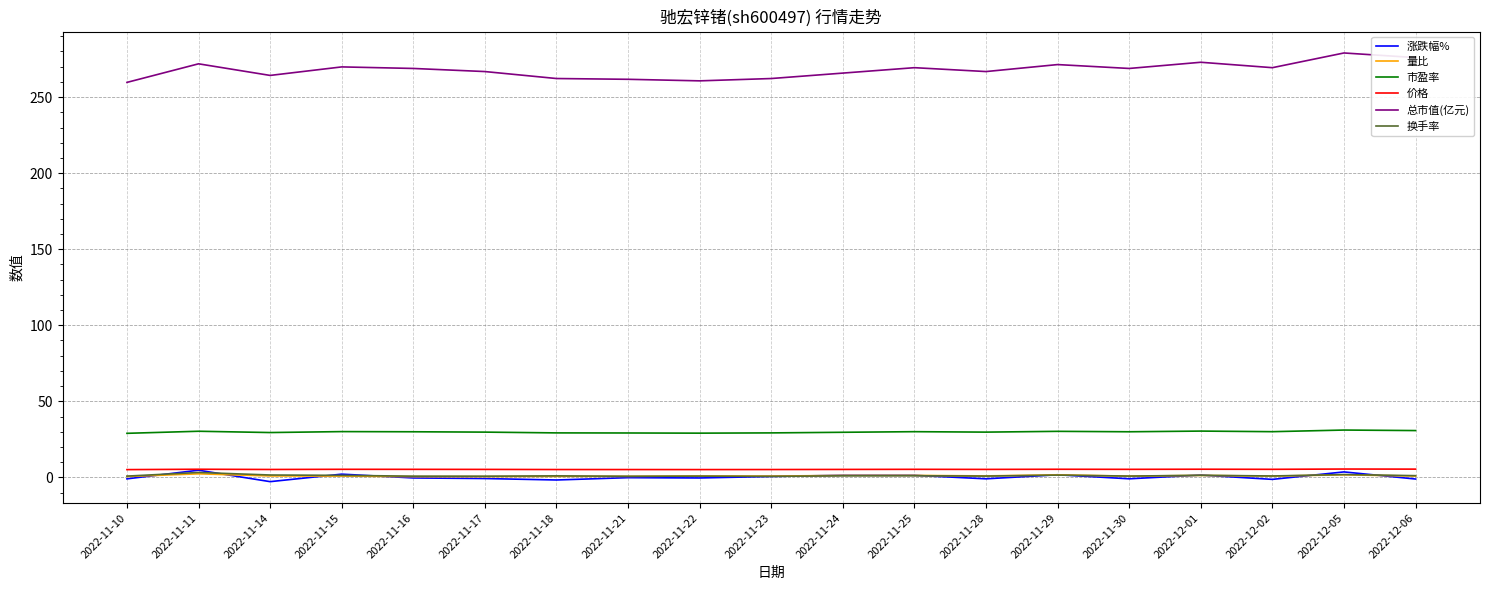

What is the maximum value for 总市值(亿元)?

279.0